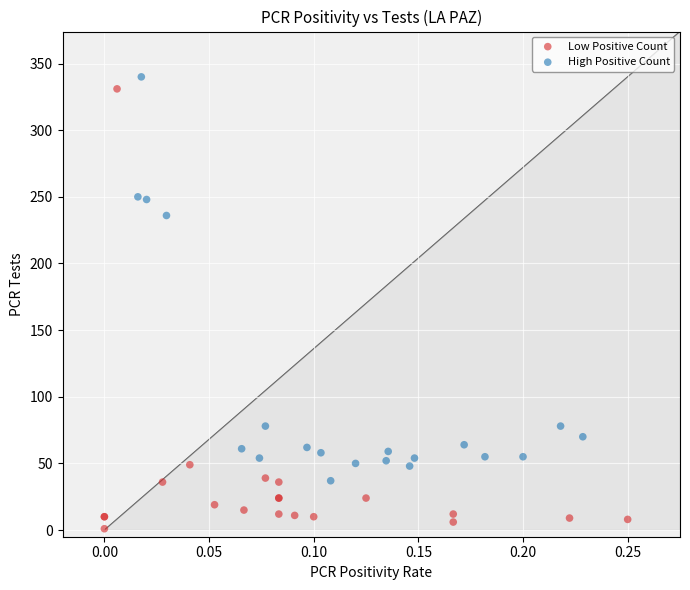

Which series has the largest Y range (max minus min)?

Low Positive Count